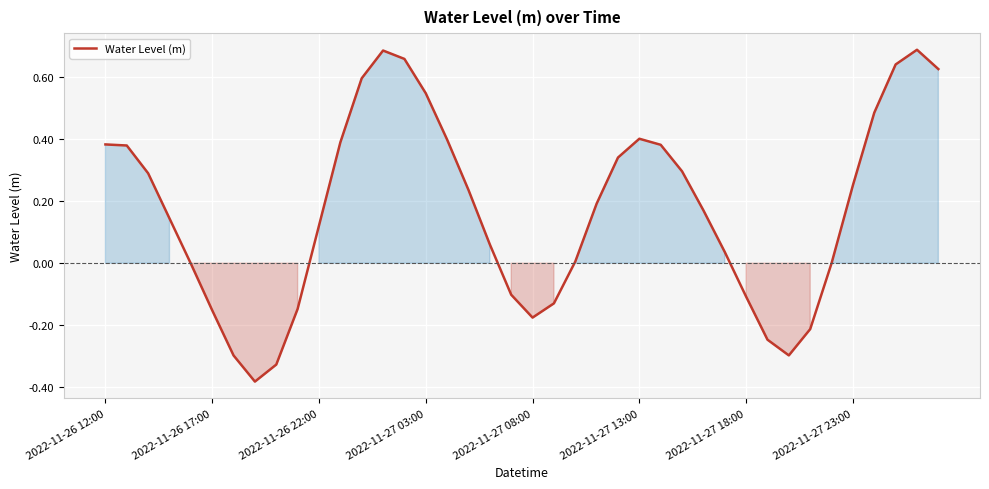

What is the difference between the maximum and minimum values?

1.1